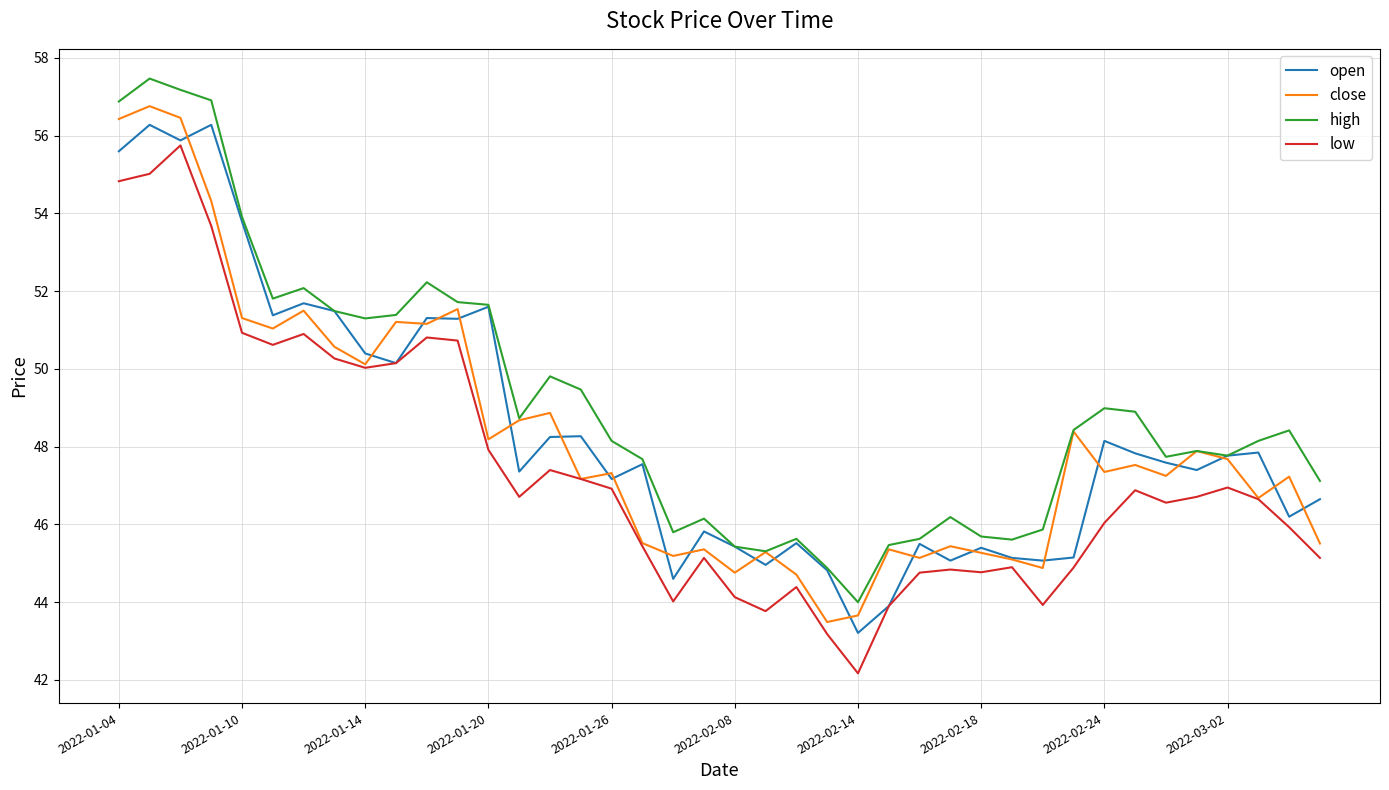

What is the difference between the second highest and second lowest values in the high series?

12.3